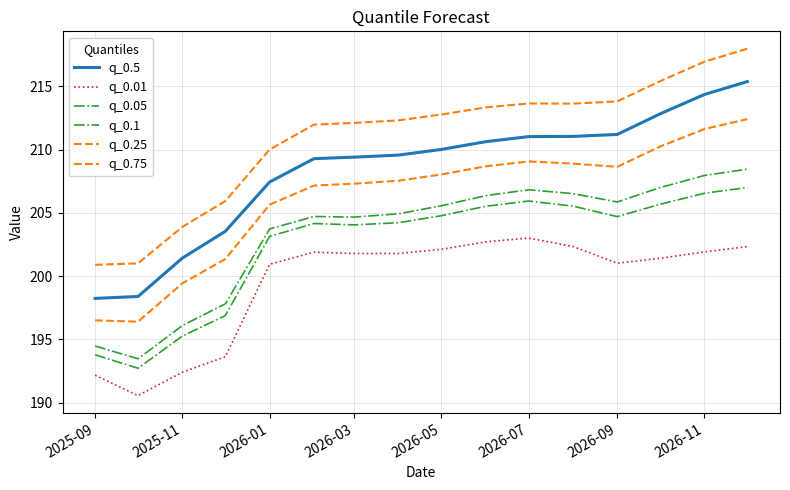

True or false: q_0.75 and q_0.05 cross at least once.

False